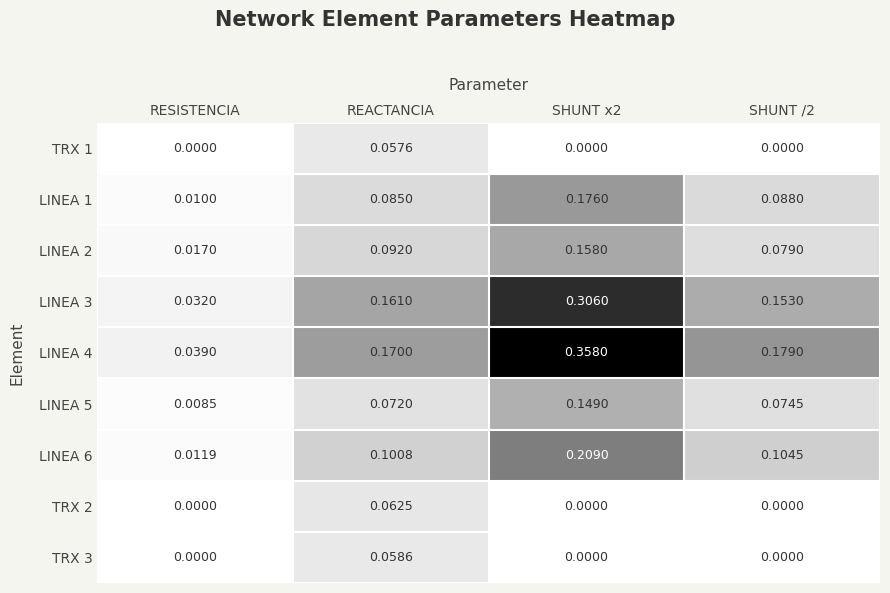

At which label is LINEA 3 closest to 0?

RESISTENCIA